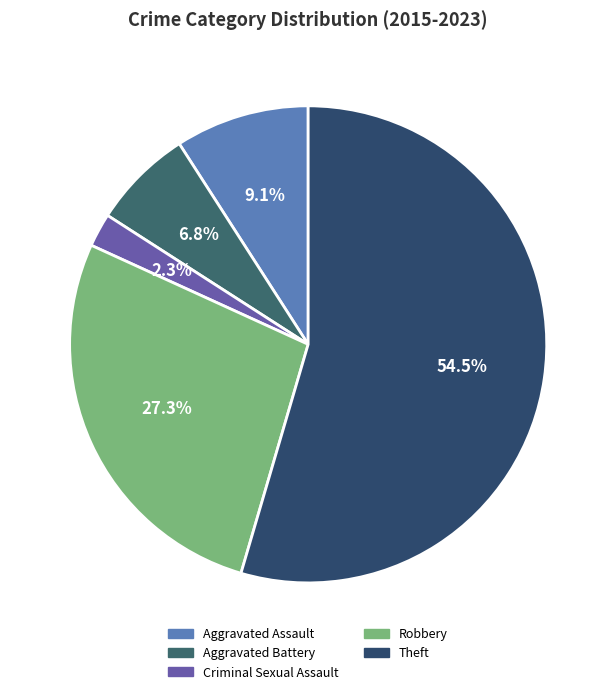

True or false: Criminal Sexual Assault accounts for 11% of the total.

False